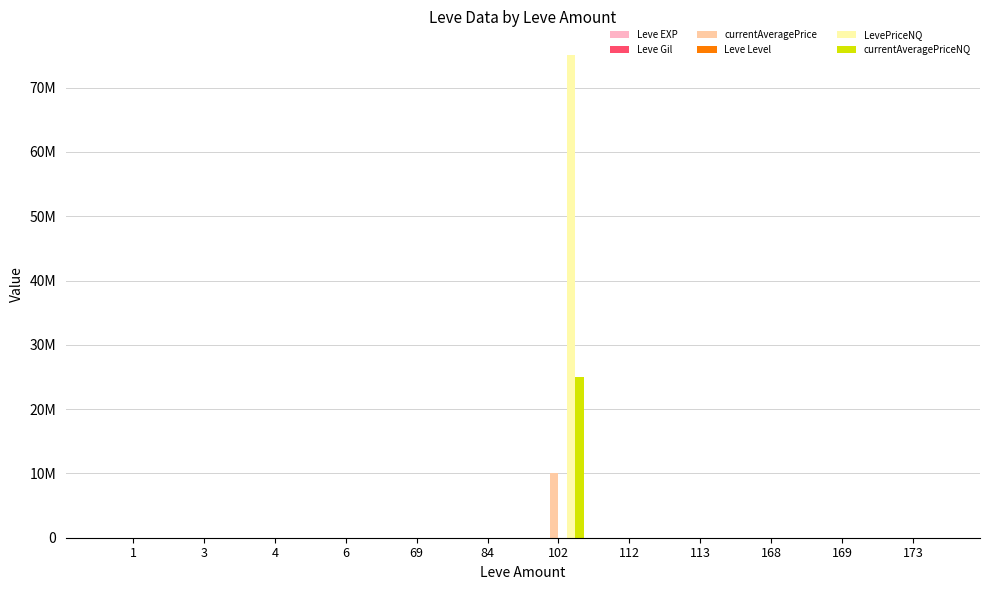

Reading left to right, extract all data points from this chart.

Leve EXP: 1=1	3=540	4=370	6=1	69=17230	84=12990	102=13190	112=370	113=900	168=140	169=7170	173=980
Leve Gil: 1=420	3=112	4=112	6=170	69=69	84=84	102=102	112=112	113=113	168=140	169=169	173=173
currentAveragePrice: 1=4847	3=10123	4=588	6=16734	69=48	84=1603	102=10002028	112=1229	113=550	168=2222	169=774	173=1247
Leve Level: 1=1	3=1	4=1	6=5	69=30	84=25	102=20	112=1	113=1	168=5	169=10	173=5
LevePriceNQ: 1=842	3=22915	4=1211	6=1650	69=216	84=1845	102=75002238	112=1974	113=564	168=1988	169=1500	173=3741
currentAveragePriceNQ: 1=345	3=7638	4=403	6=550	69=54	84=615	102=25000746	112=658	113=188	168=662	169=500	173=1247